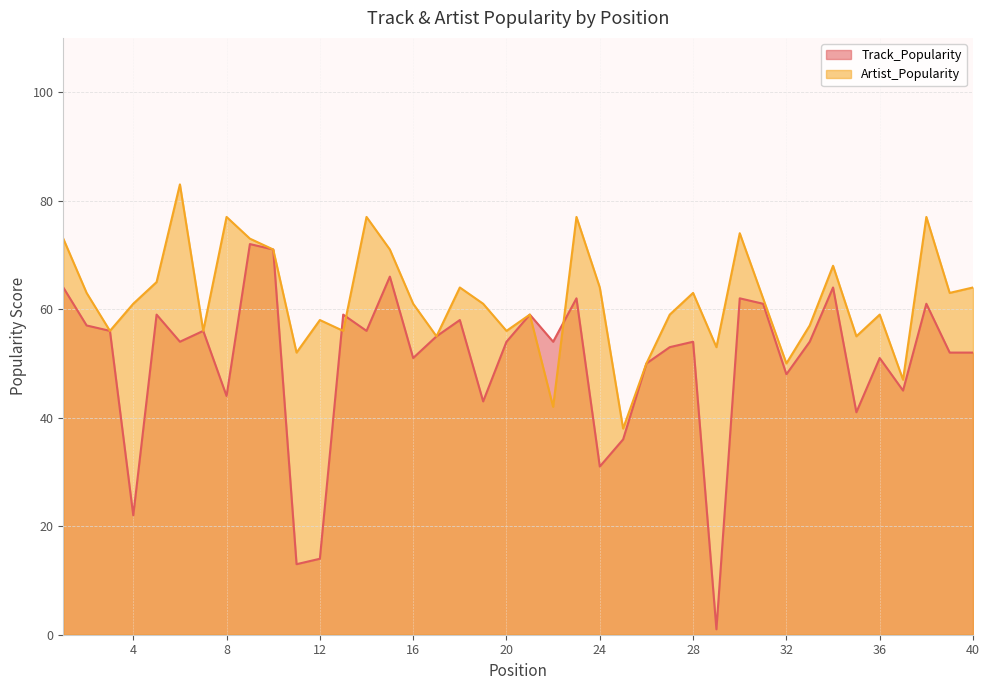

Read the Artist_Popularity value at 26.

50